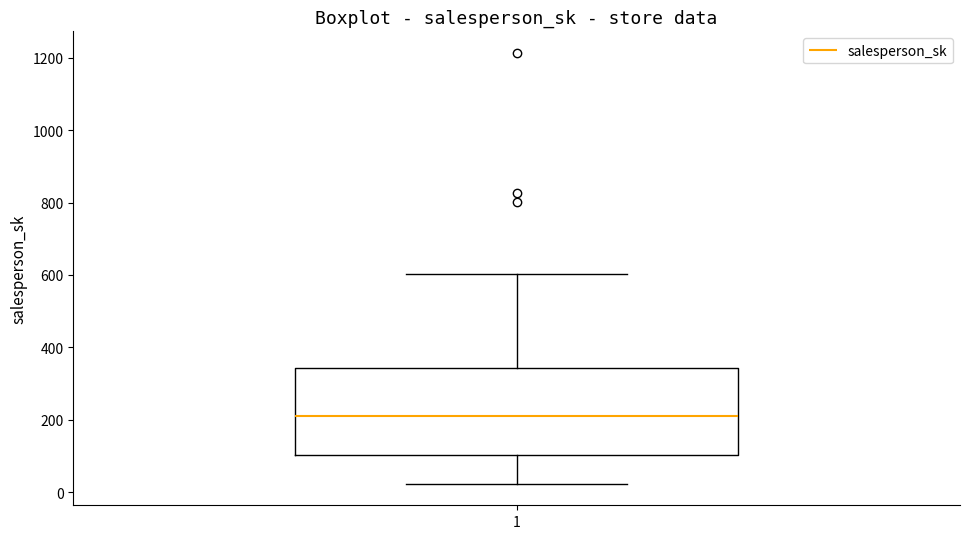

Where does the median line of the box at x = 1 sit on the y-axis? The values are not printed on the chart, so give them approximately, as read against the axis.

200